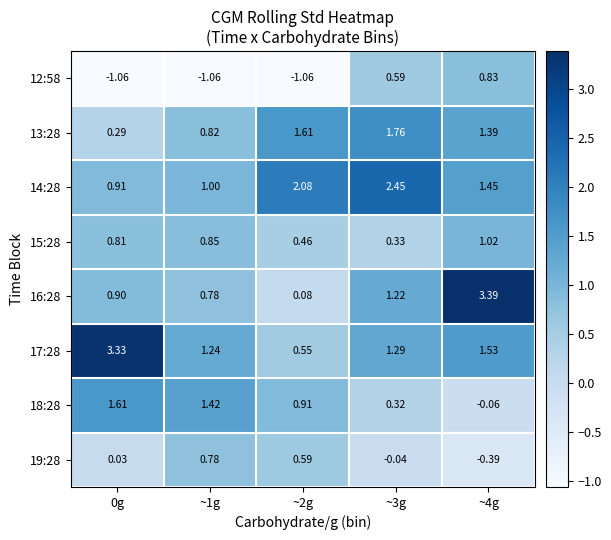

Is the value of 15:28 at ~2g greater than the value of 14:28 at ~2g?

No